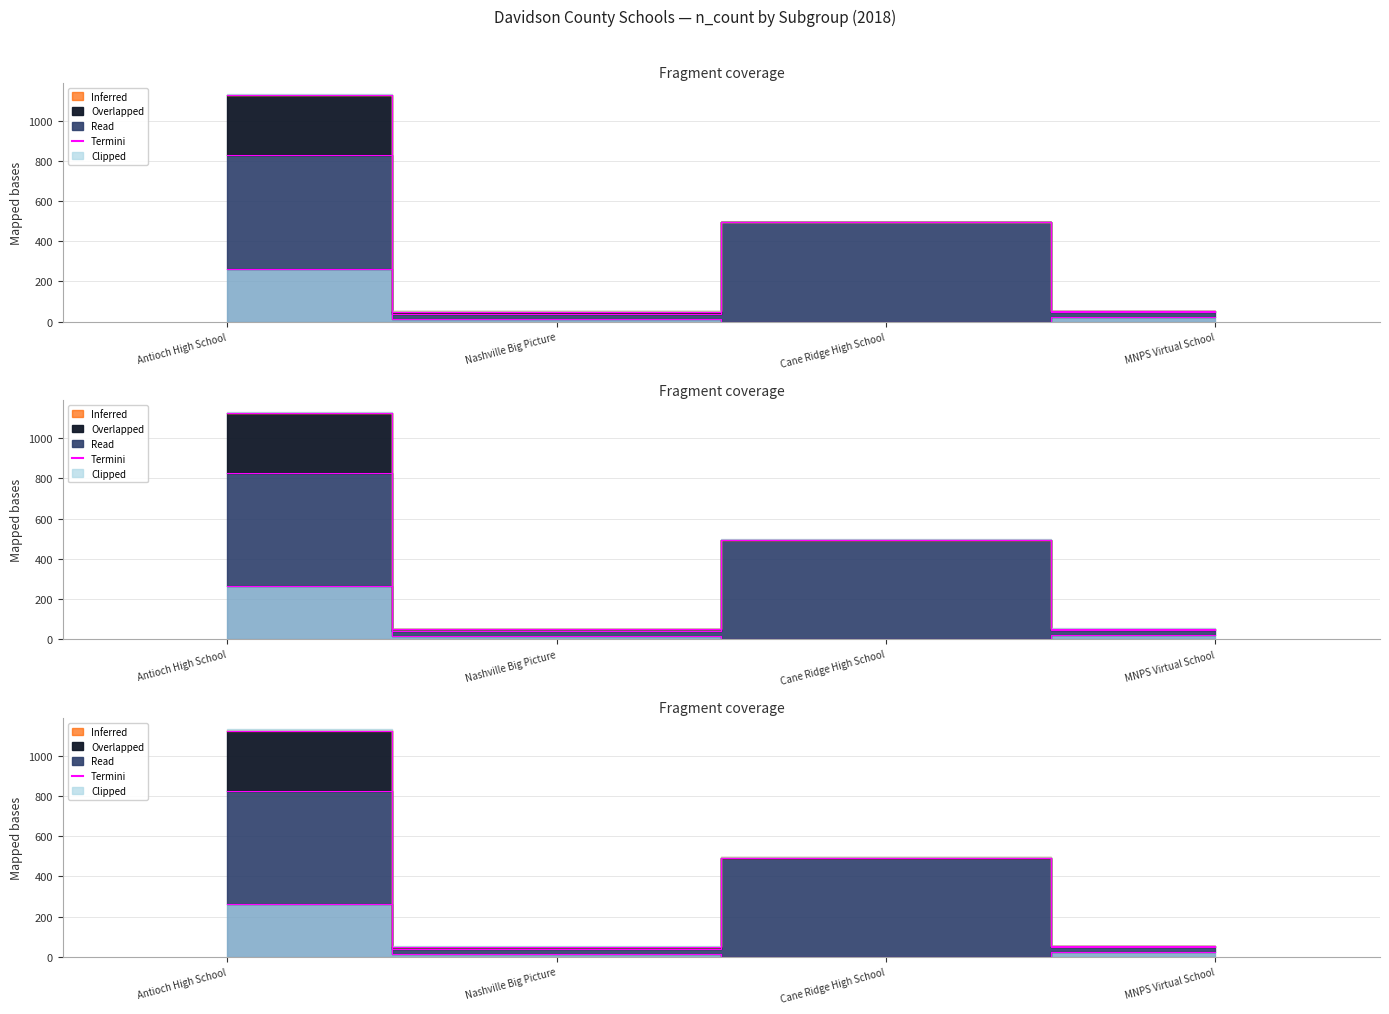

At how many categories does at least one series exceed 19?

2